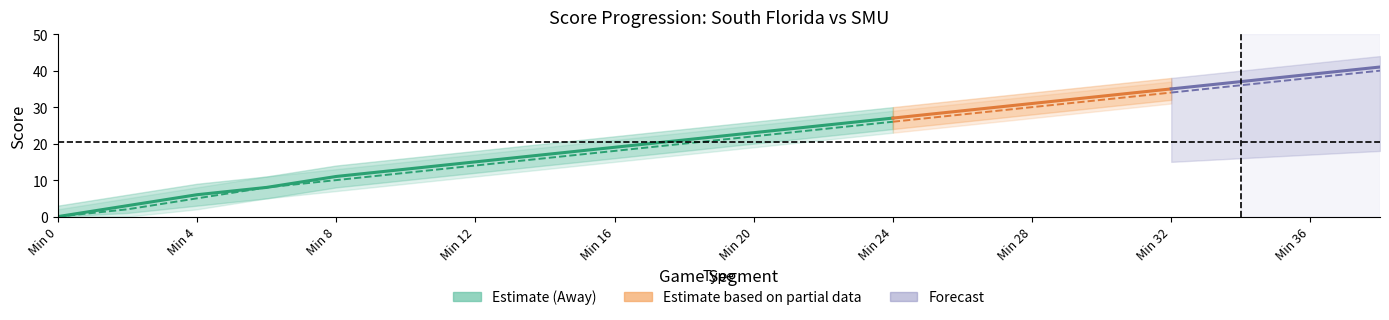

Between Min 12 and Min 28, which is larger?

Min 28